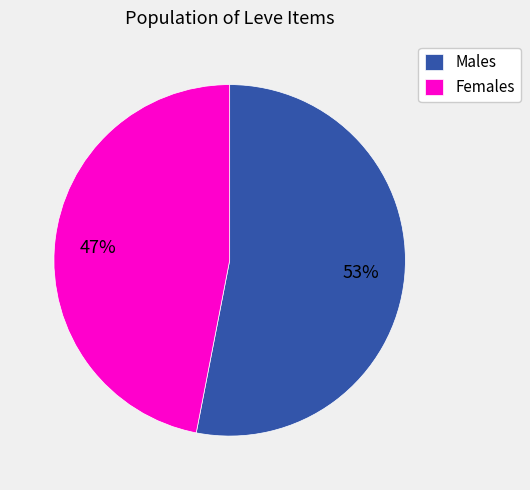

Is Females the majority of the pie?

No